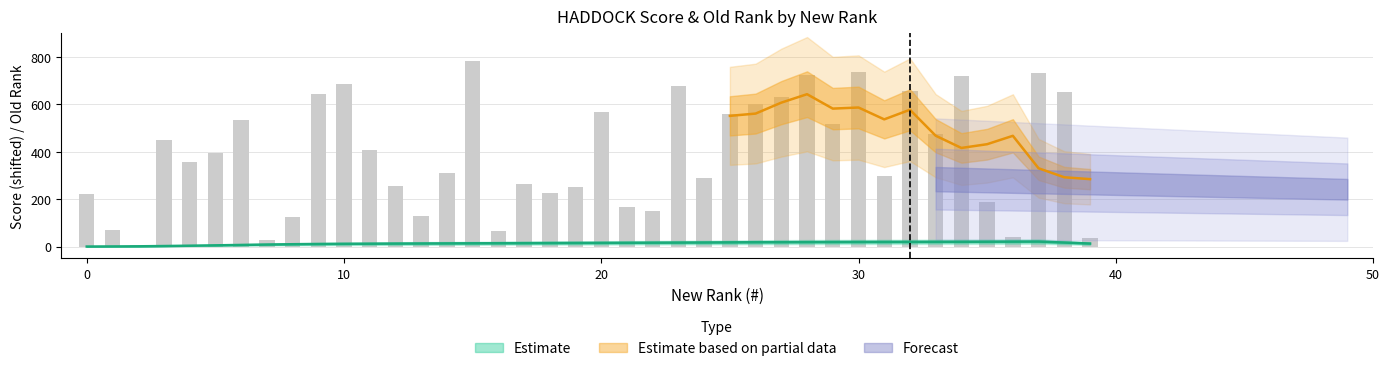

What is the difference between the second highest and minimum values?

731